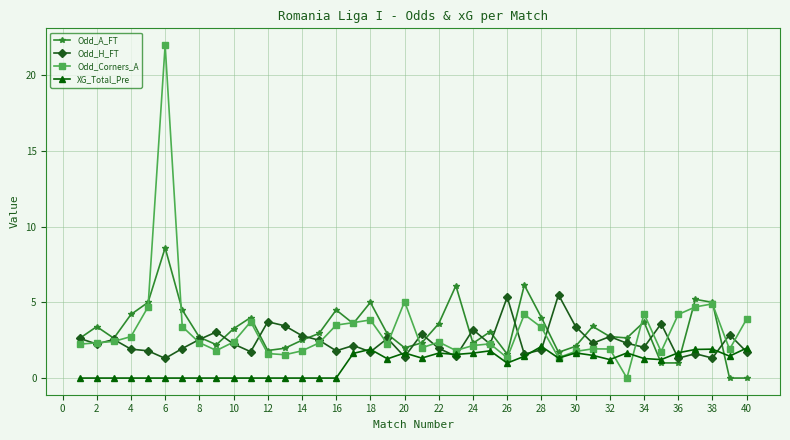

What is the maximum value shown in the chart?

22.0